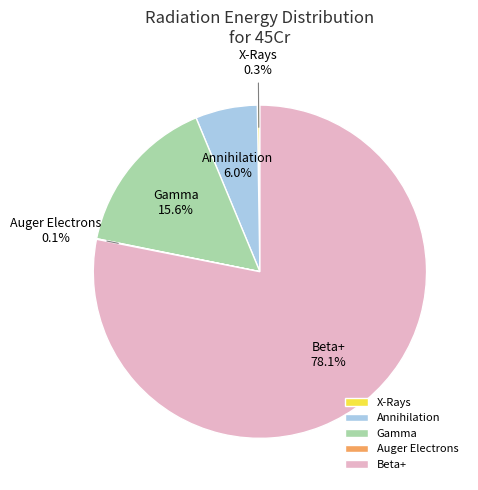

Is there a majority slice in this chart?

Yes